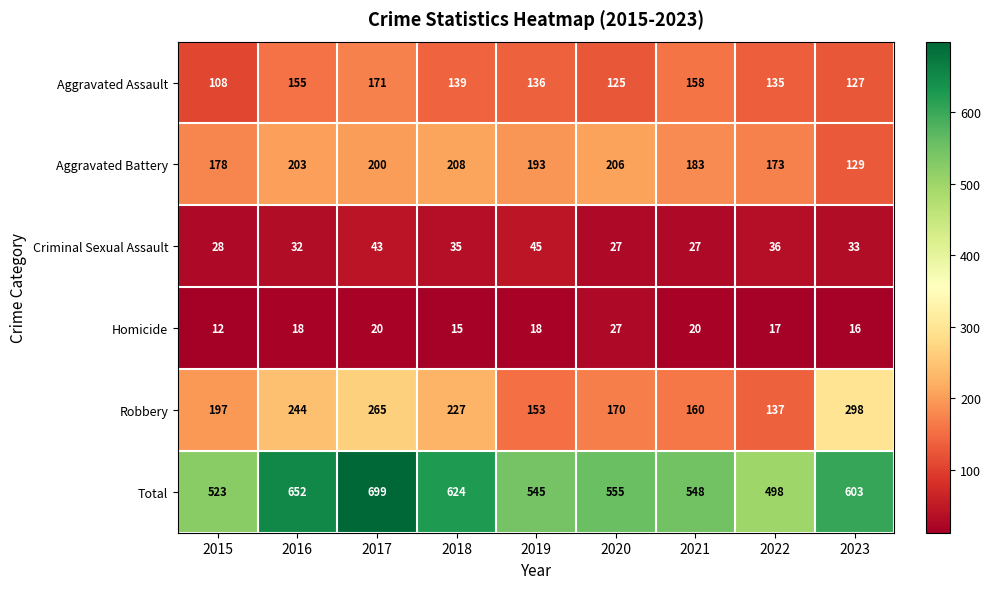

Which label corresponds to the largest value in the chart?

2017